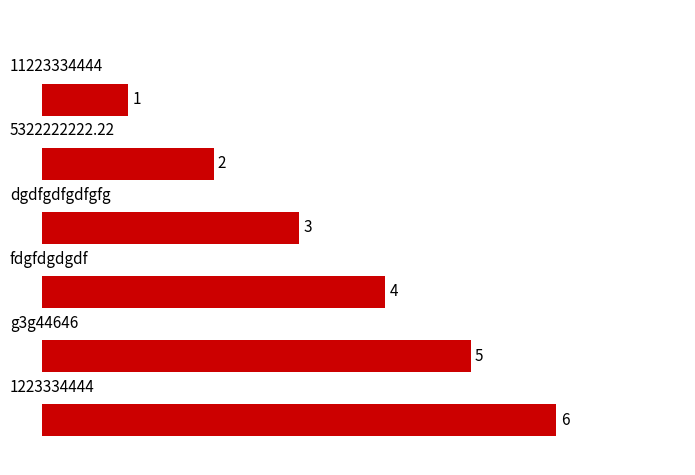

What is the difference between the maximum and second lowest values?

4